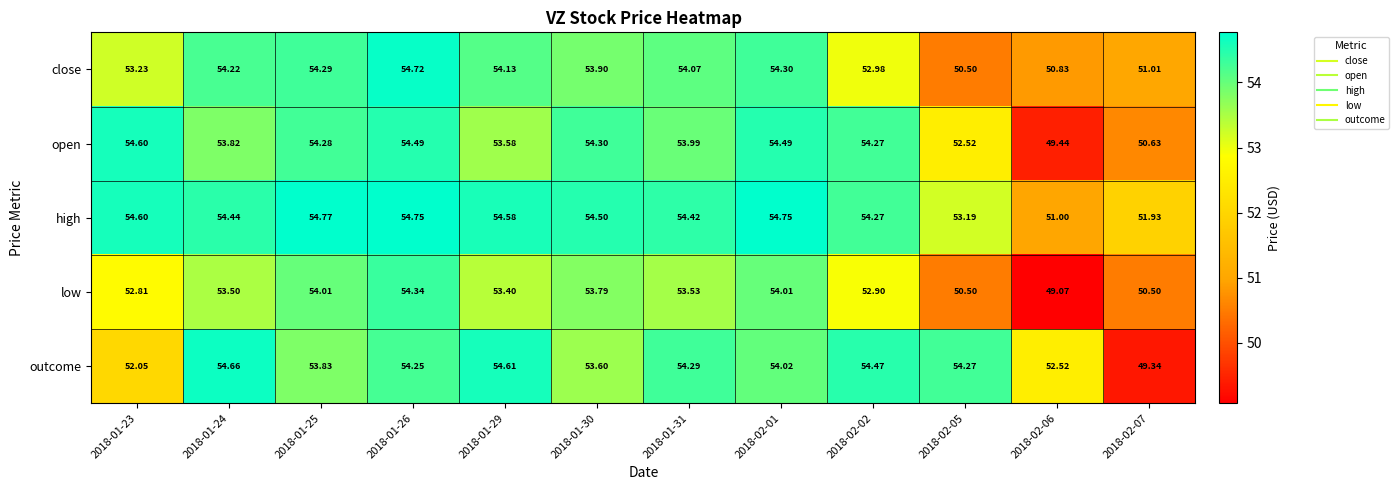

What is the difference between the highest and lowest values at 2018-01-30?

0.9